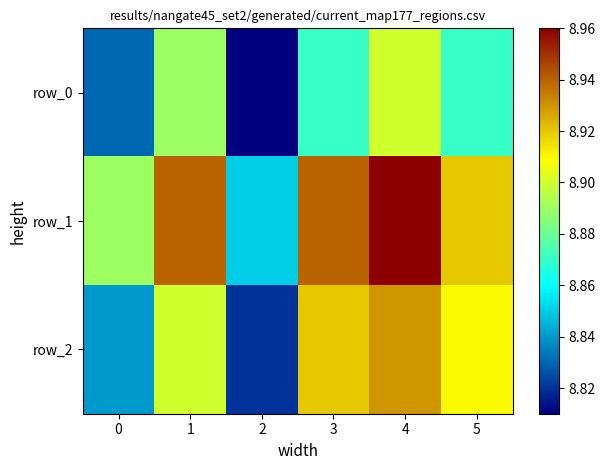

Which series has the widest spread of values?

row_1